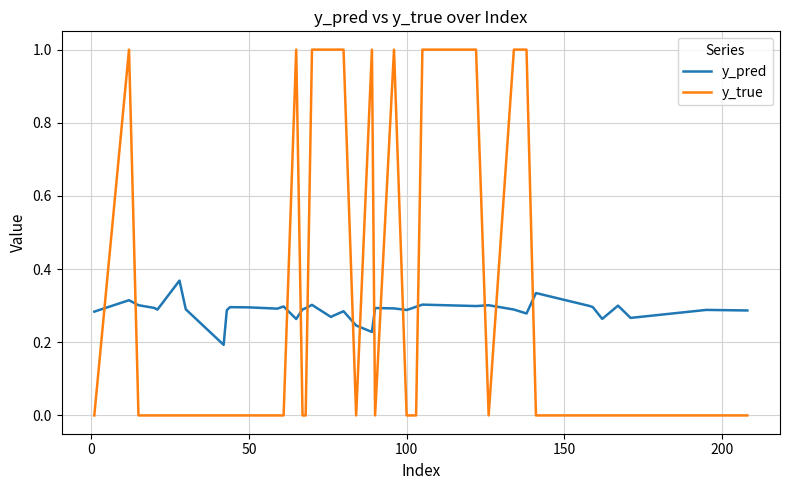

How many categories are shown in the chart?

40